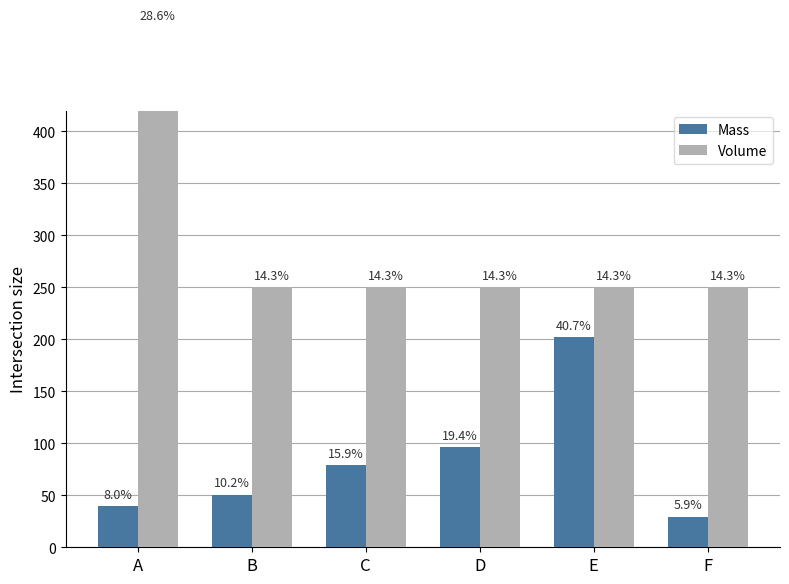

What is the difference between the Mass values at D and A?

56.6